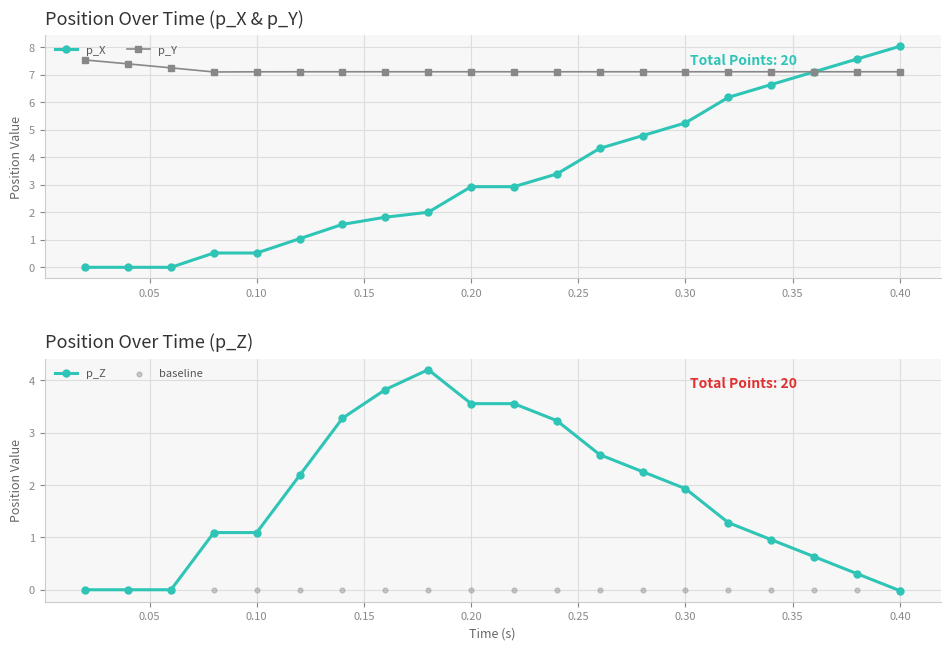

Which series reaches the maximum Y coordinate?

p_X